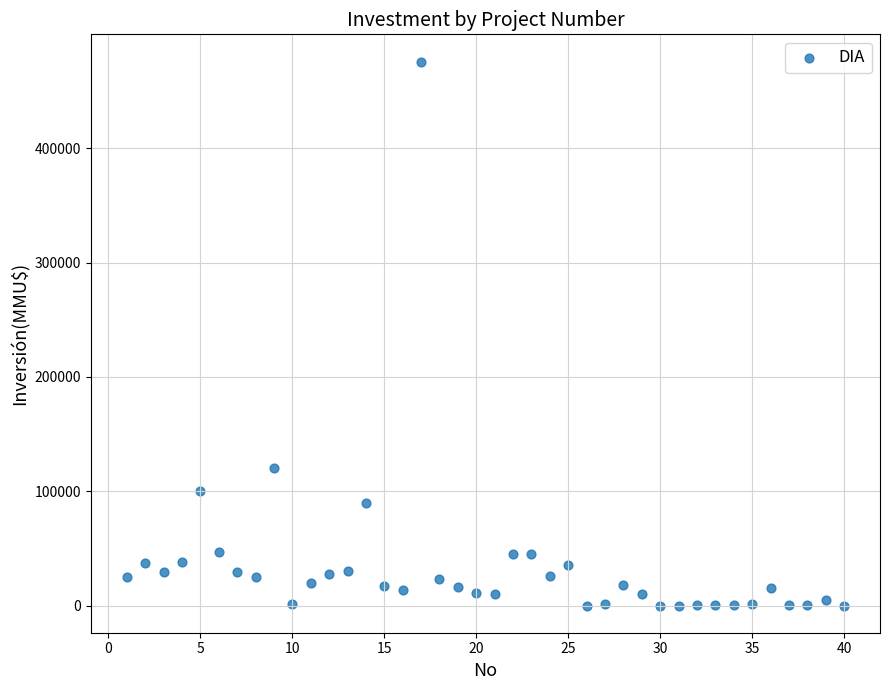

What Y value in the scatter plot is closest to 238000?

120000